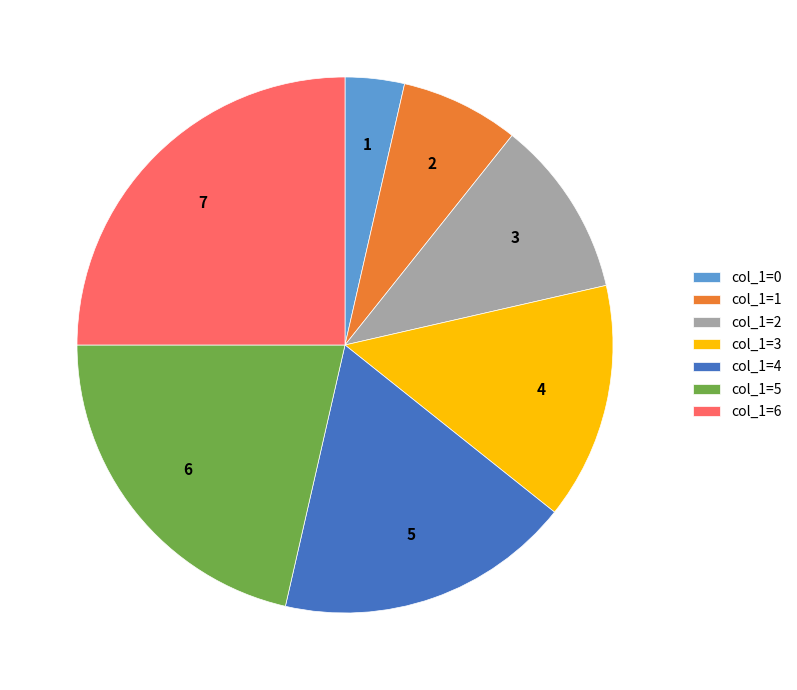

Count the number of slices in the pie.

7